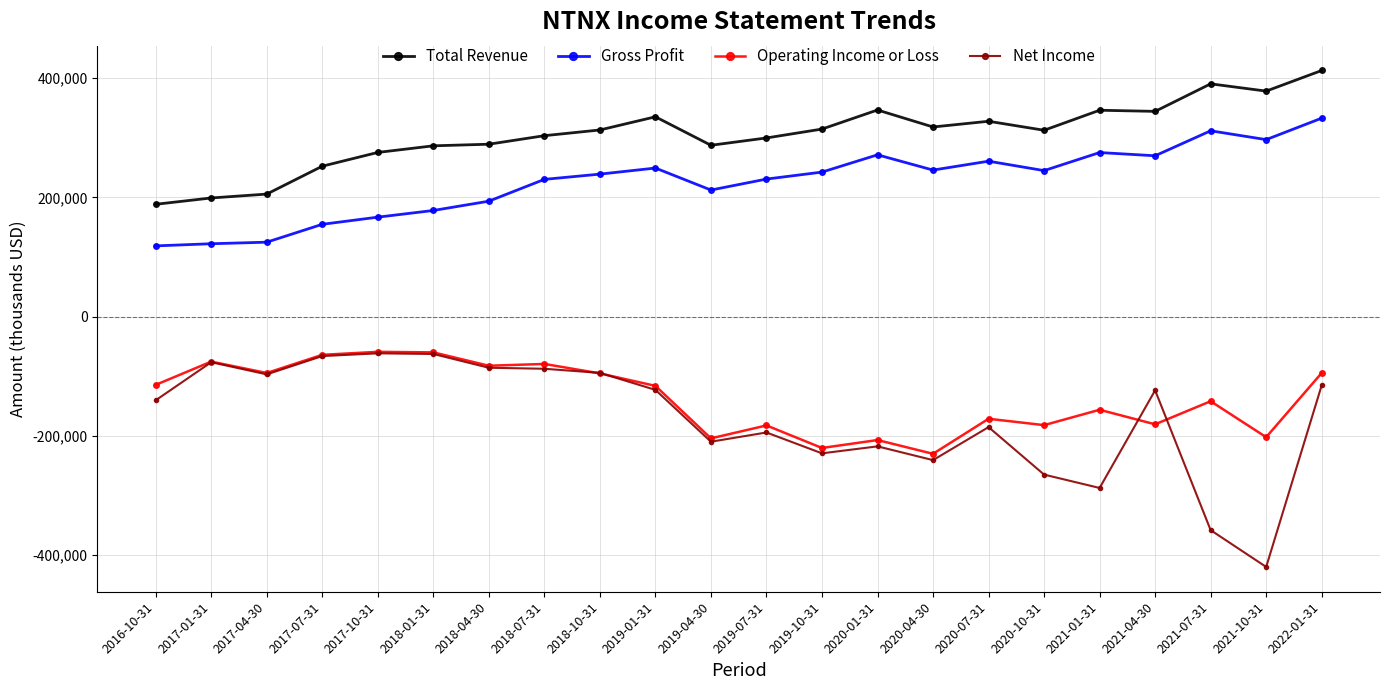

What position from the left is 2020-01-31?

14